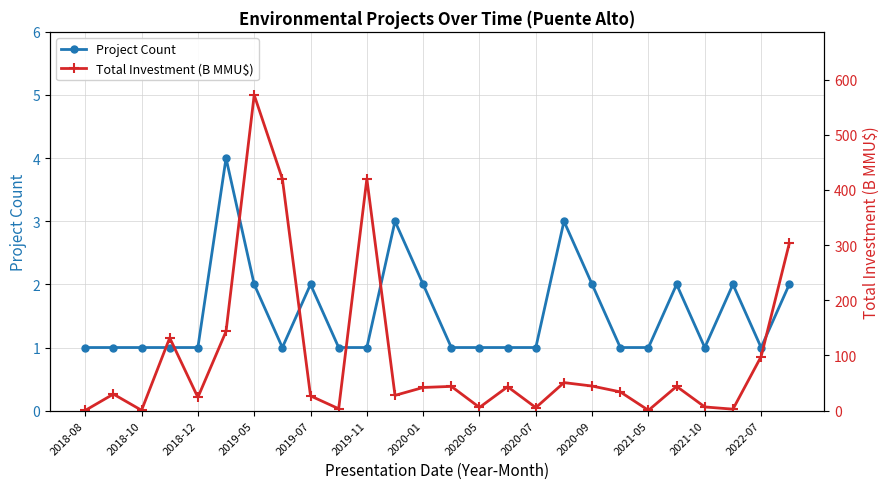

Which series ends up on top after the final intersection of Total Investment (B MMU$) and Project Count?

Total Investment (B MMU$)